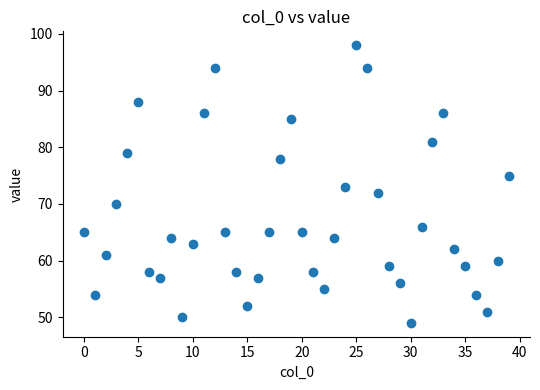

What is the range of Y values (max minus min)?

49